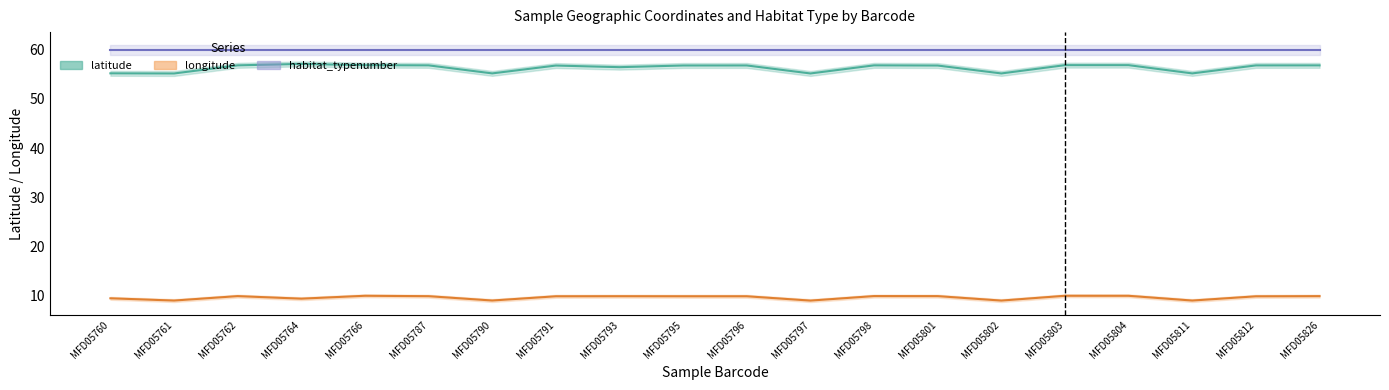

What is the difference between the highest and lowest values at MFD05812?

47.0